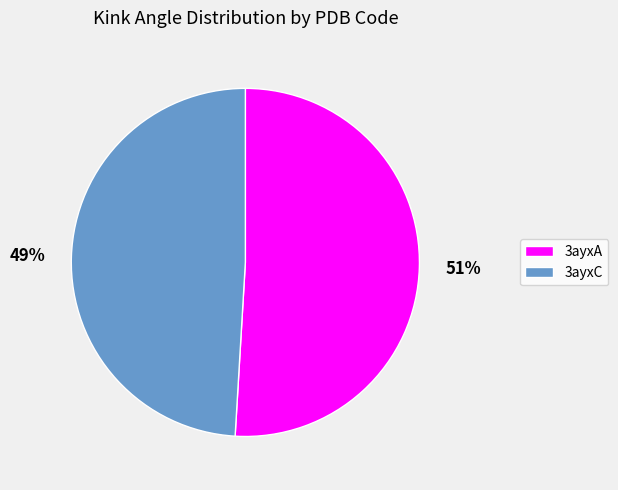

True or false: 3ayxC accounts for 49% of the total.

True